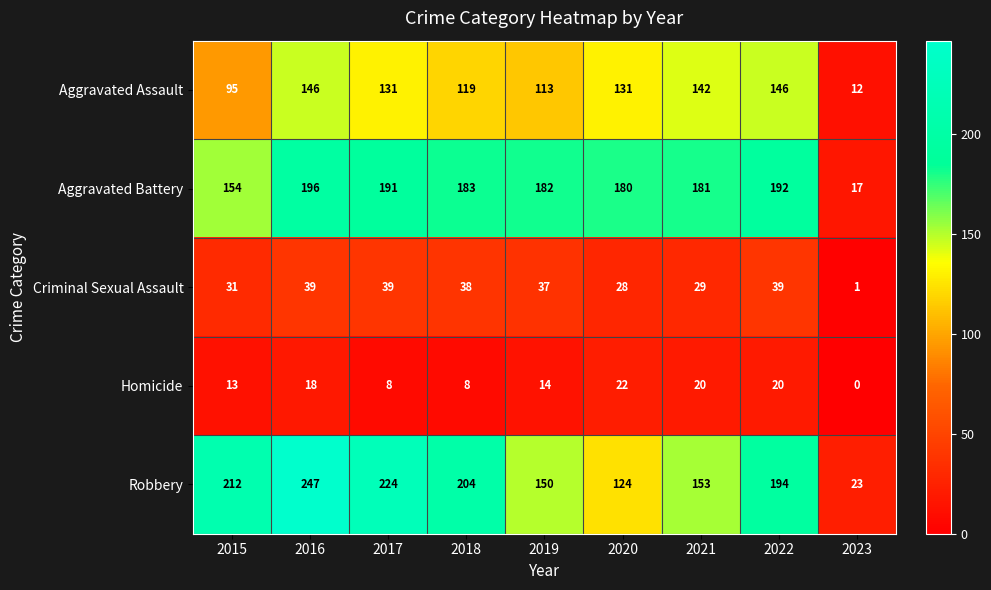

Rank the series by their maximum value, from lowest to highest.

Homicide, Criminal Sexual Assault, Aggravated Assault, Aggravated Battery, Robbery